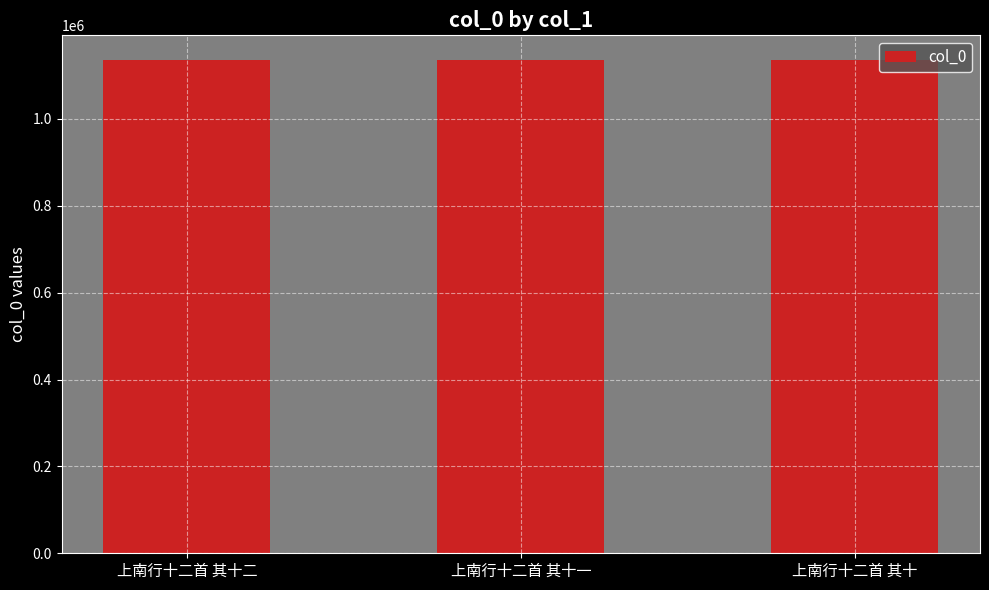

Count the values in the range 1135803 to 1135805.

3